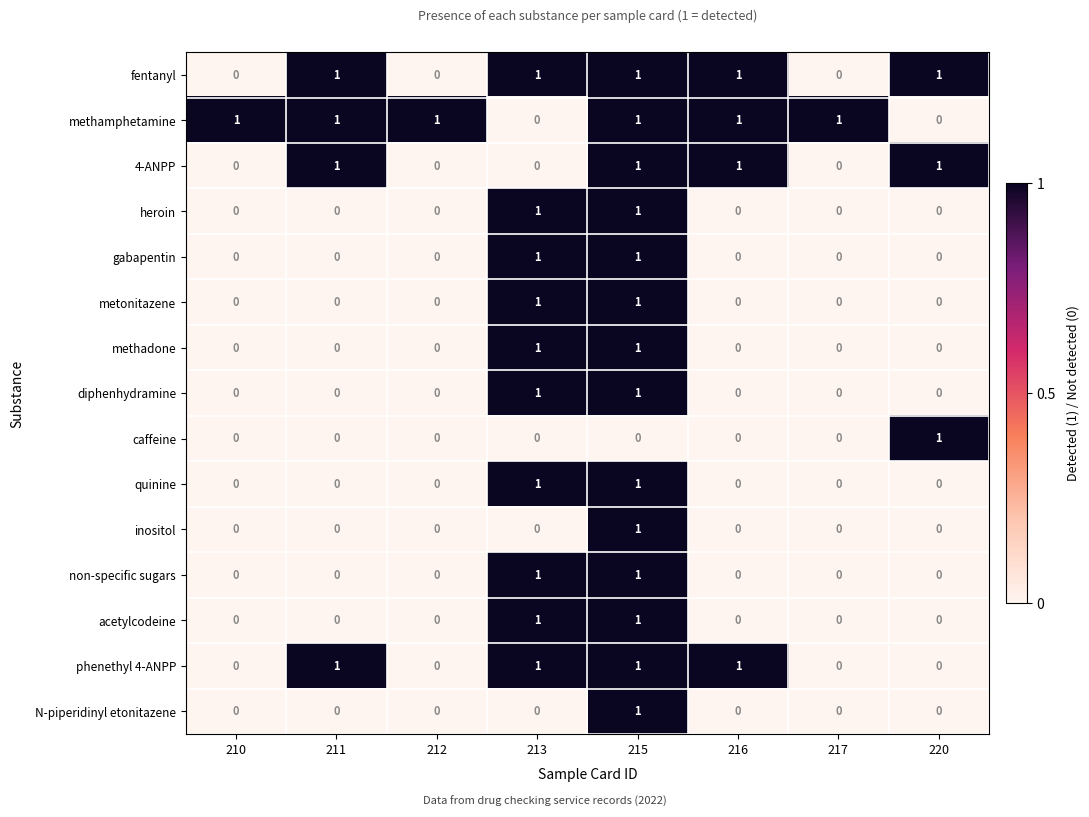

Which series has the largest total across all categories?

methamphetamine